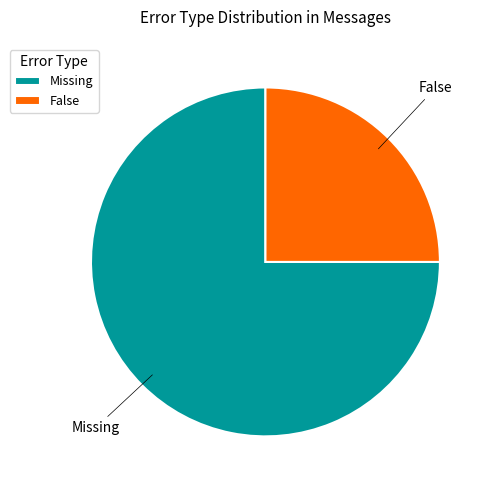

True or false: Missing accounts for 85% of the total.

False